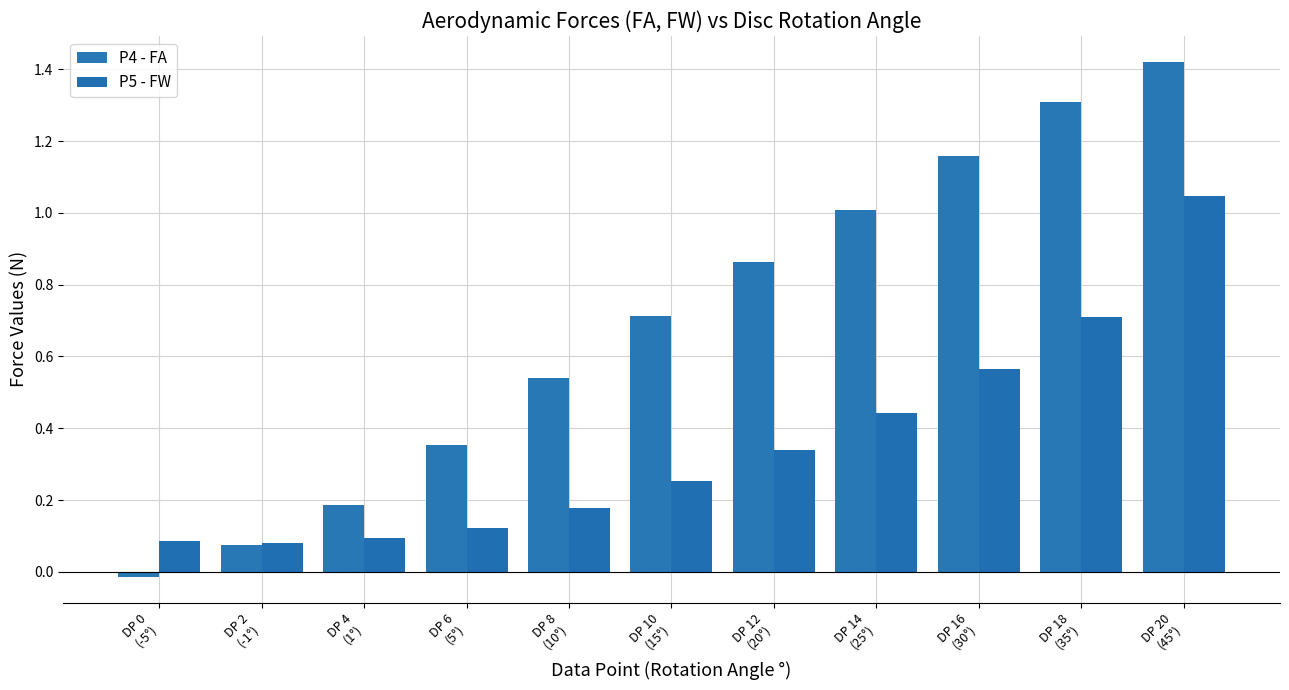

What is the label of the 2nd bar from the left?

DP 2
(-1°)